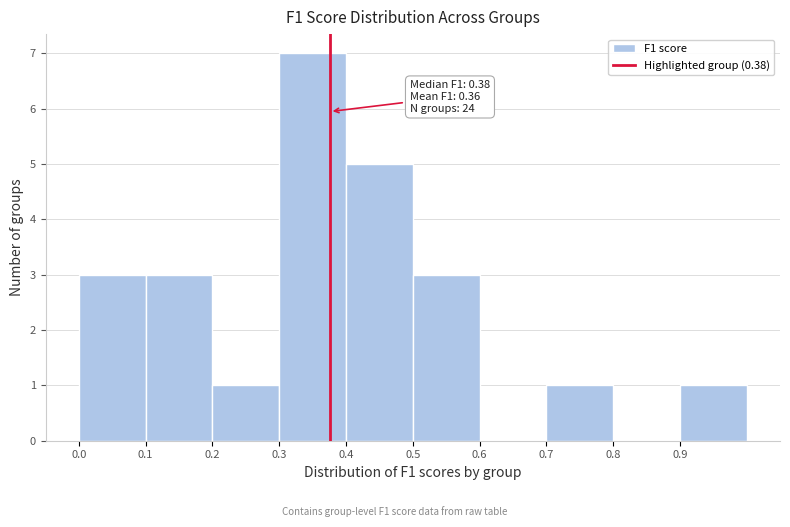

Over which range of the x-axis is the bar tallest?

0.3 to 0.4